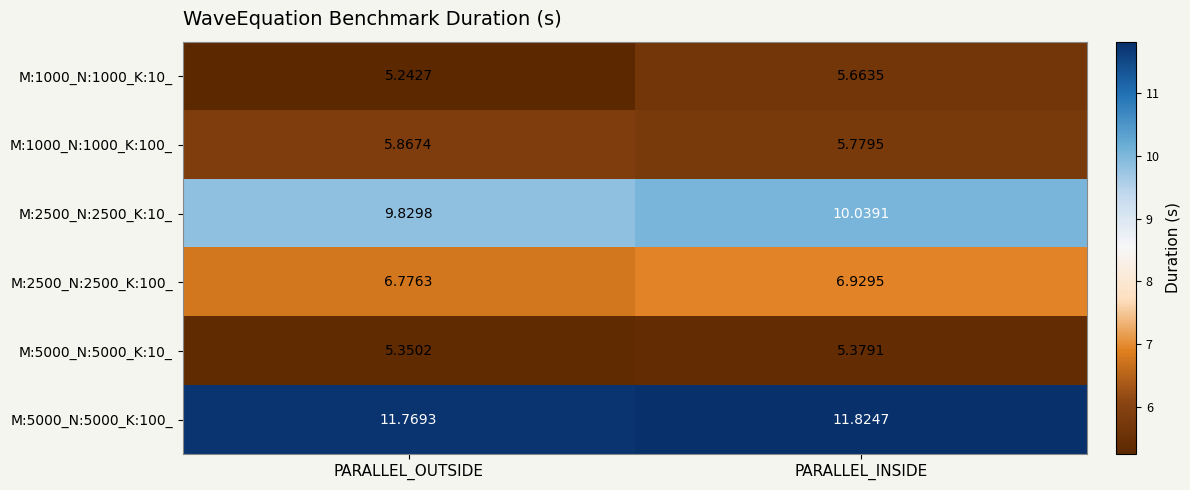

Rank the categories by M:1000_N:1000_K:100_ value from lowest to highest.

PARALLEL_INSIDE, PARALLEL_OUTSIDE